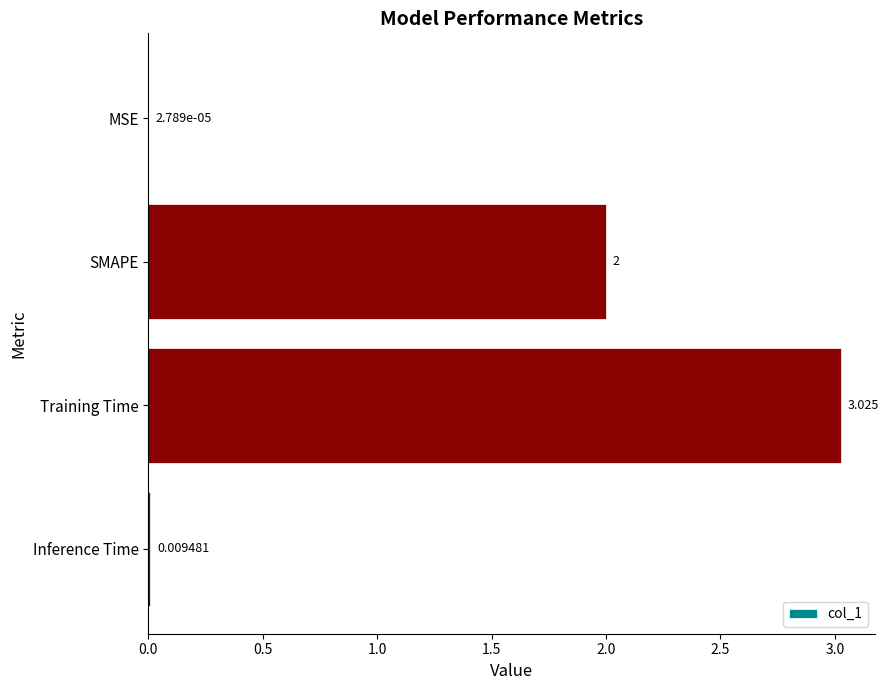

Which category has the highest value across all series?

Training Time